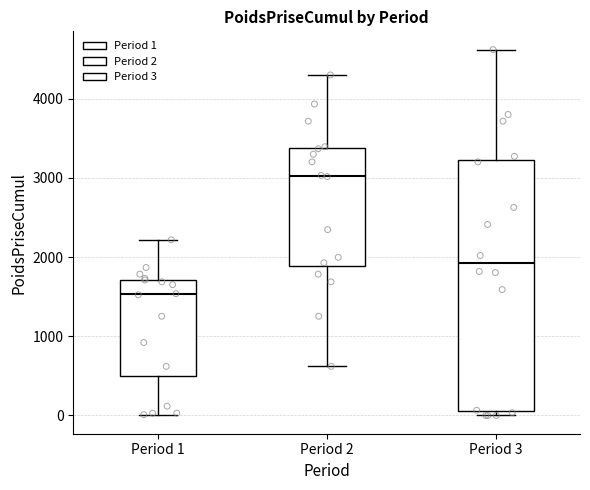

Reading left to right, read every box against the y-axis: the position of its median line, the range the box covers, and the ends of its whiskers. The values are not printed on the chart, so give them approximately, as read against the axis.

Period 1: median 1500, box 500 to 1700, whiskers 0 to 2200
Period 2: median 3000, box 1900 to 3400, whiskers 600 to 4300
Period 3: median 1900, box 100 to 3200, whiskers 0 to 4600